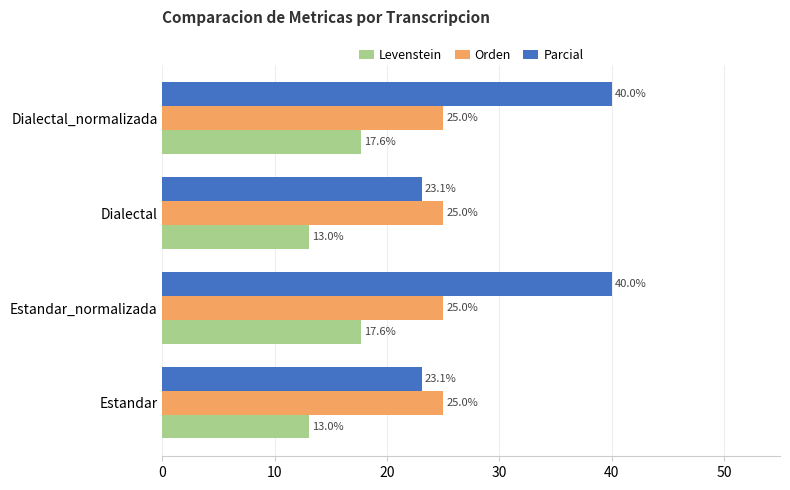

What is the sum of all Orden values?

100.0